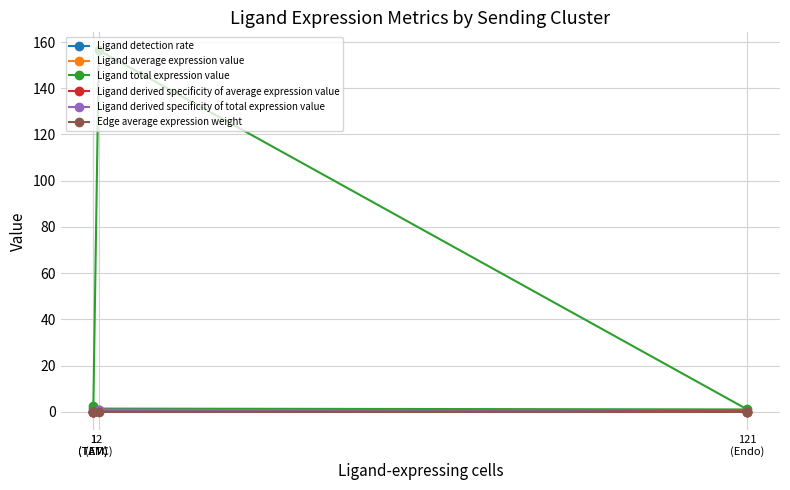

Which series has the widest spread of values?

Ligand total expression value